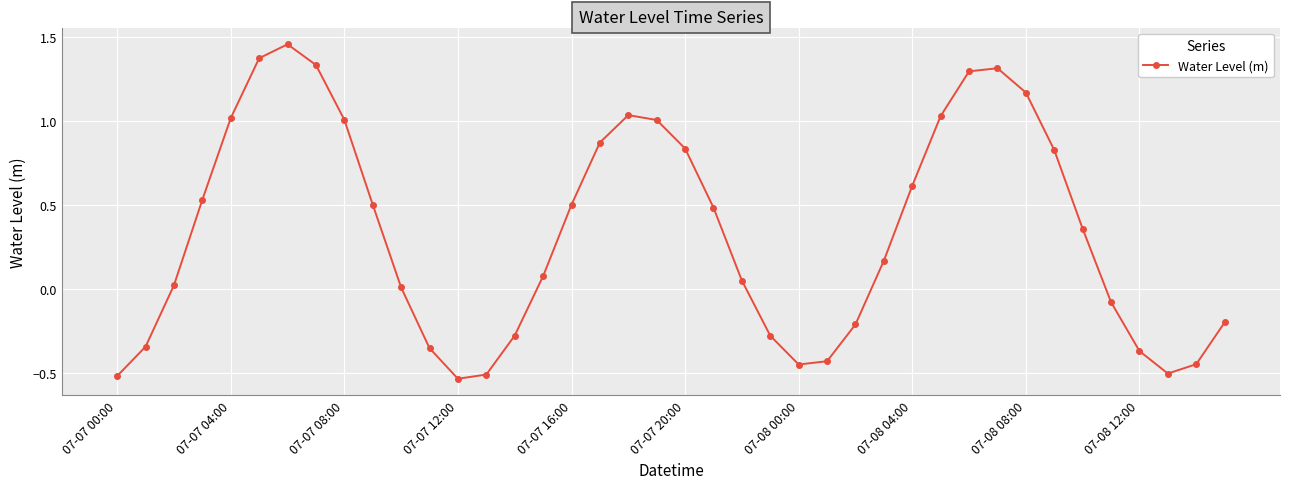

How many interior local peaks (higher than both neighbors) does the data have?

3